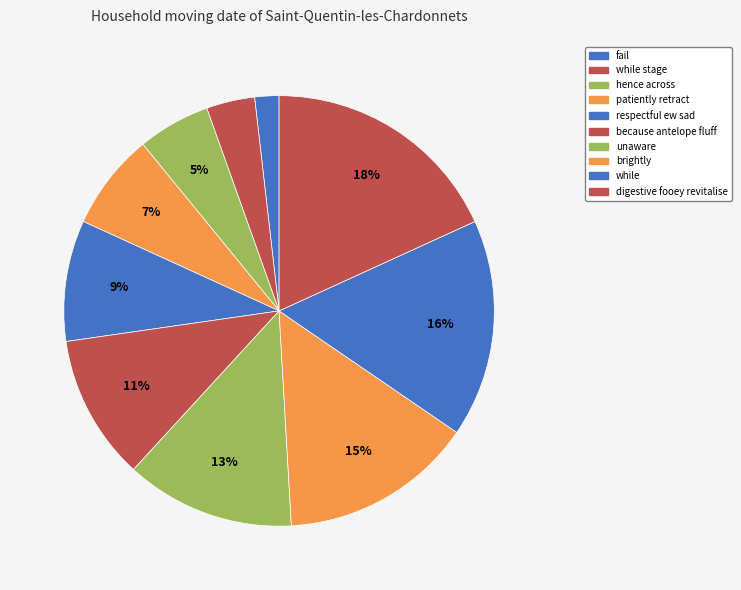

To the nearest percent, what portion does while represent?

16%